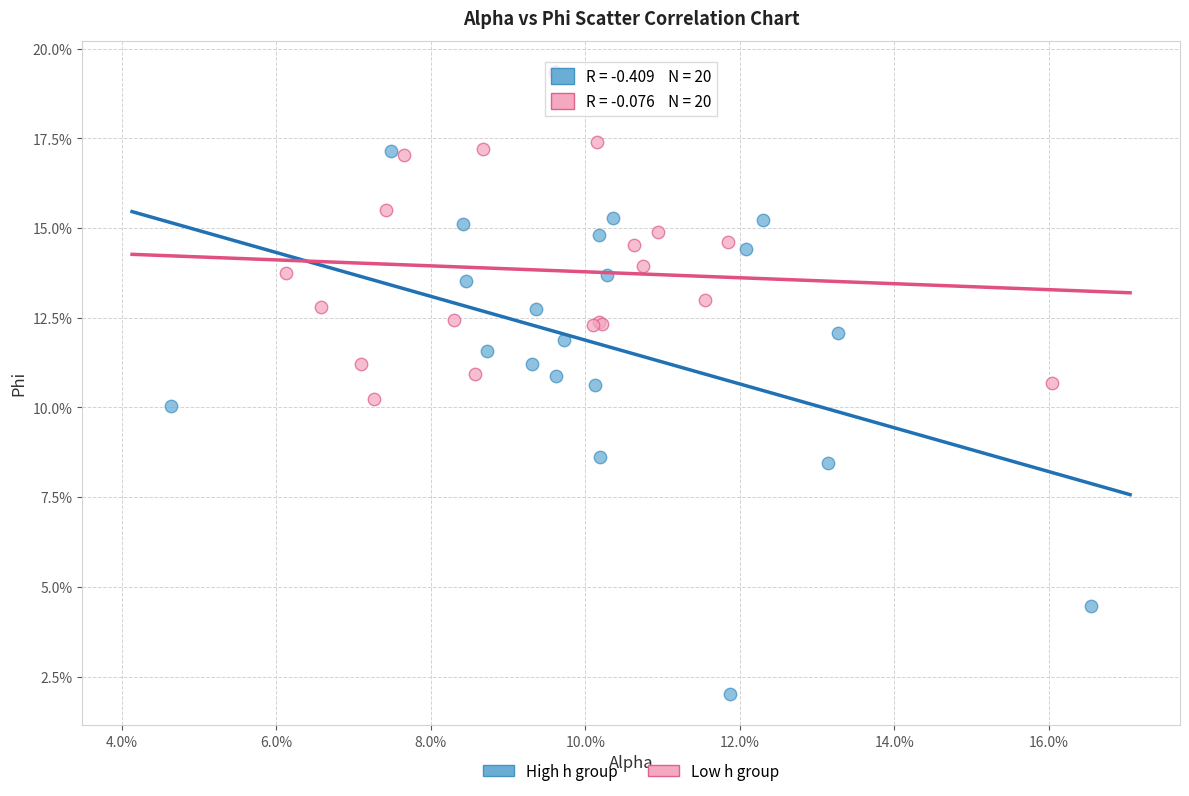

Which series contains the highest Y value?

Low h group